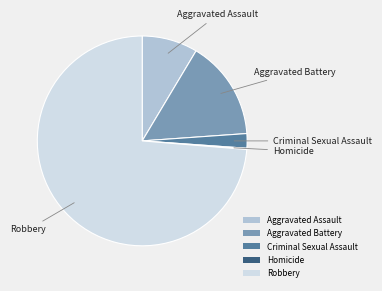

What is the largest slice in the pie chart?

Robbery